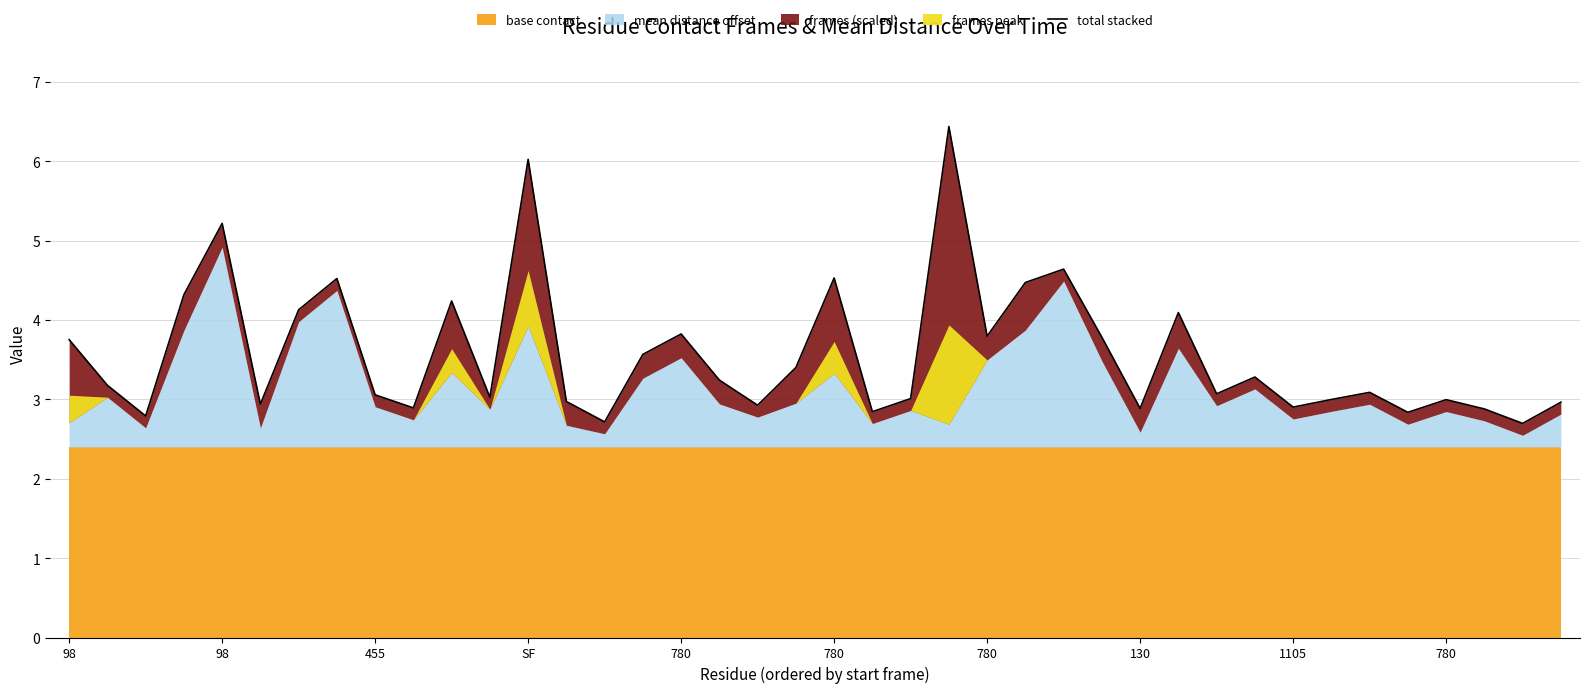

Does the chart display data point markers on the line(s)?

No